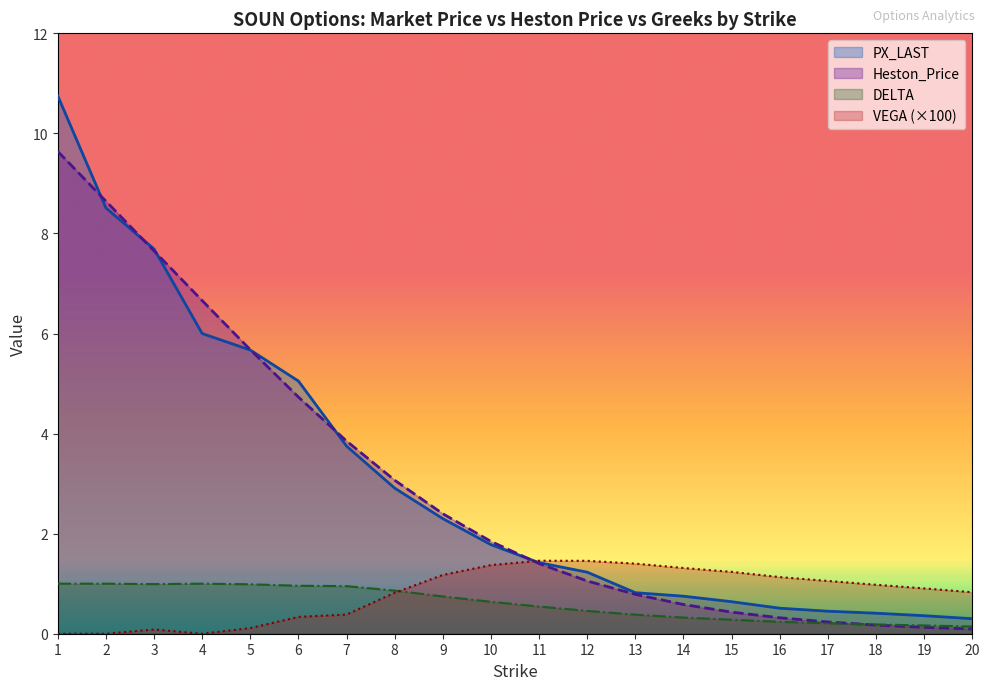

What is the value of the PX_LAST point at the 3rd from the left?

7.7